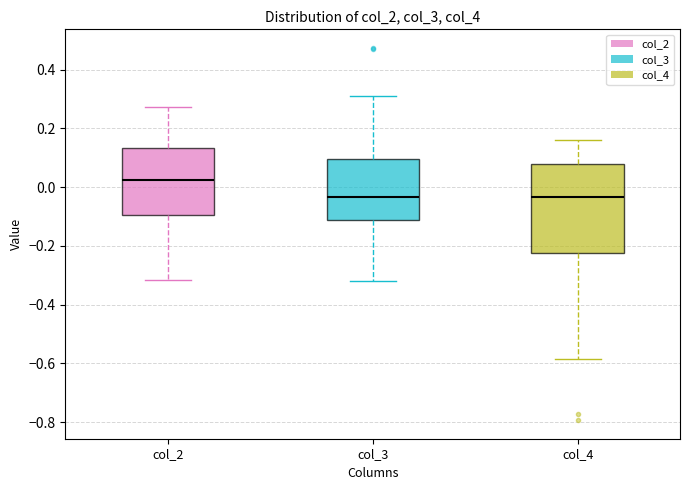

Reading left to right, transcribe this box plot: for each box, give where its median line is, the range the box spans, and where its two whiskers end, as read against the y-axis. The values are not printed on the chart, so give them approximately, as read against the axis.

col_2: median 0.02, box -0.10 to 0.14, whiskers -0.32 to 0.28
col_3: median -0.04, box -0.12 to 0.10, whiskers -0.32 to 0.32
col_4: median -0.04, box -0.22 to 0.08, whiskers -0.58 to 0.16